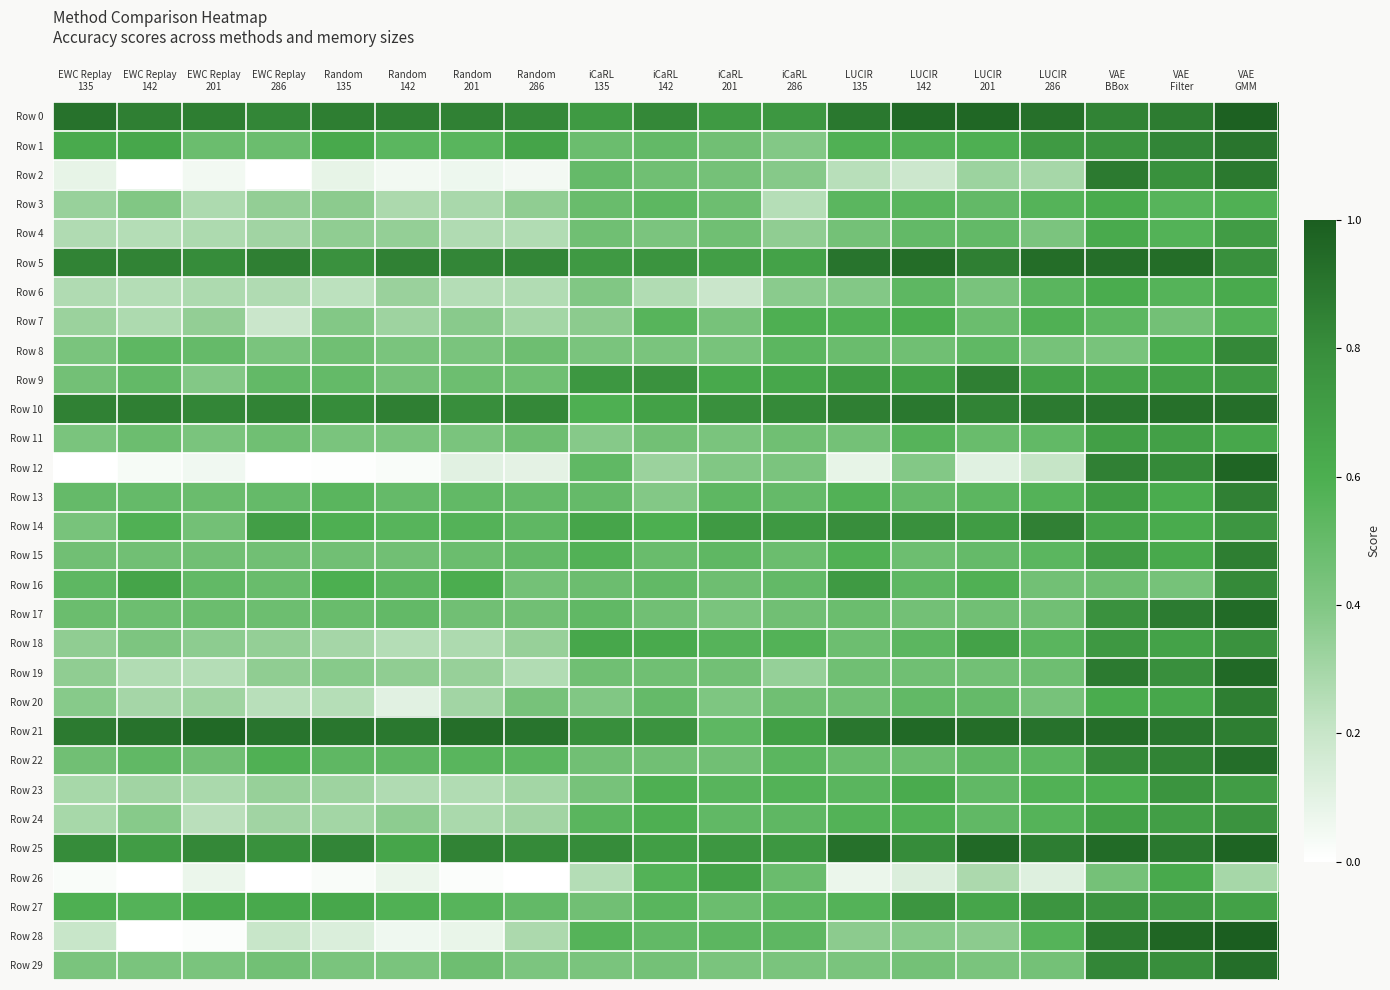

At LUCIR 135, list the series in order from largest to smallest.

Row 25, Row 5, Row 21, Row 0, Row 10, Row 14, Row 16, Row 9, Row 7, Row 1, Row 15, Row 13, Row 24, Row 27, Row 23, Row 3, Row 22, Row 8, Row 17, Row 18, Row 19, Row 20, Row 4, Row 11, Row 29, Row 6, Row 28, Row 2, Row 12, Row 26